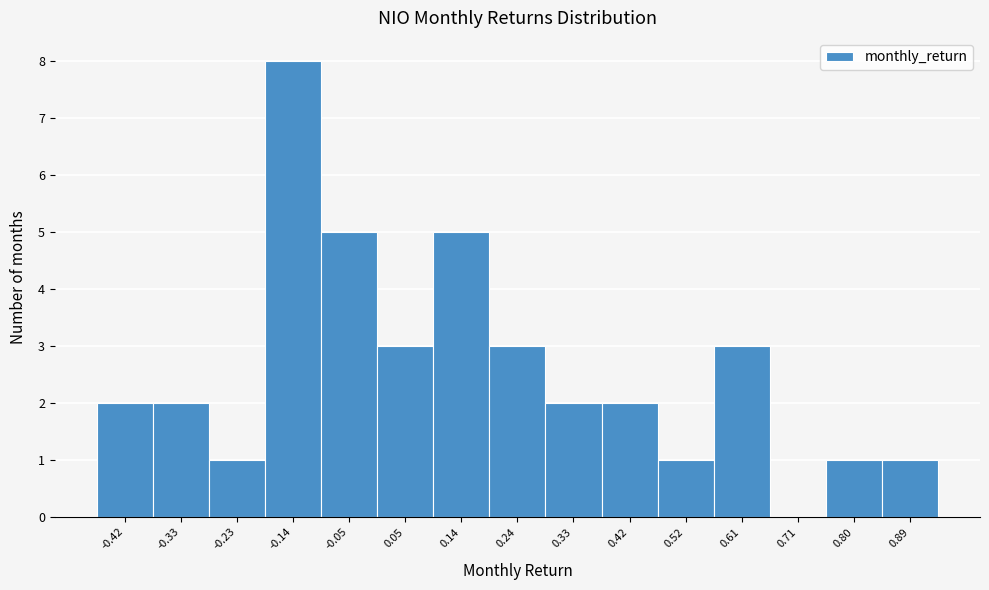

What is the height of the bar covering 0.10 to 0.19 on the x-axis? Neither the bar edges nor the heights are printed on the chart, so give them approximately, as read against the axes.

5